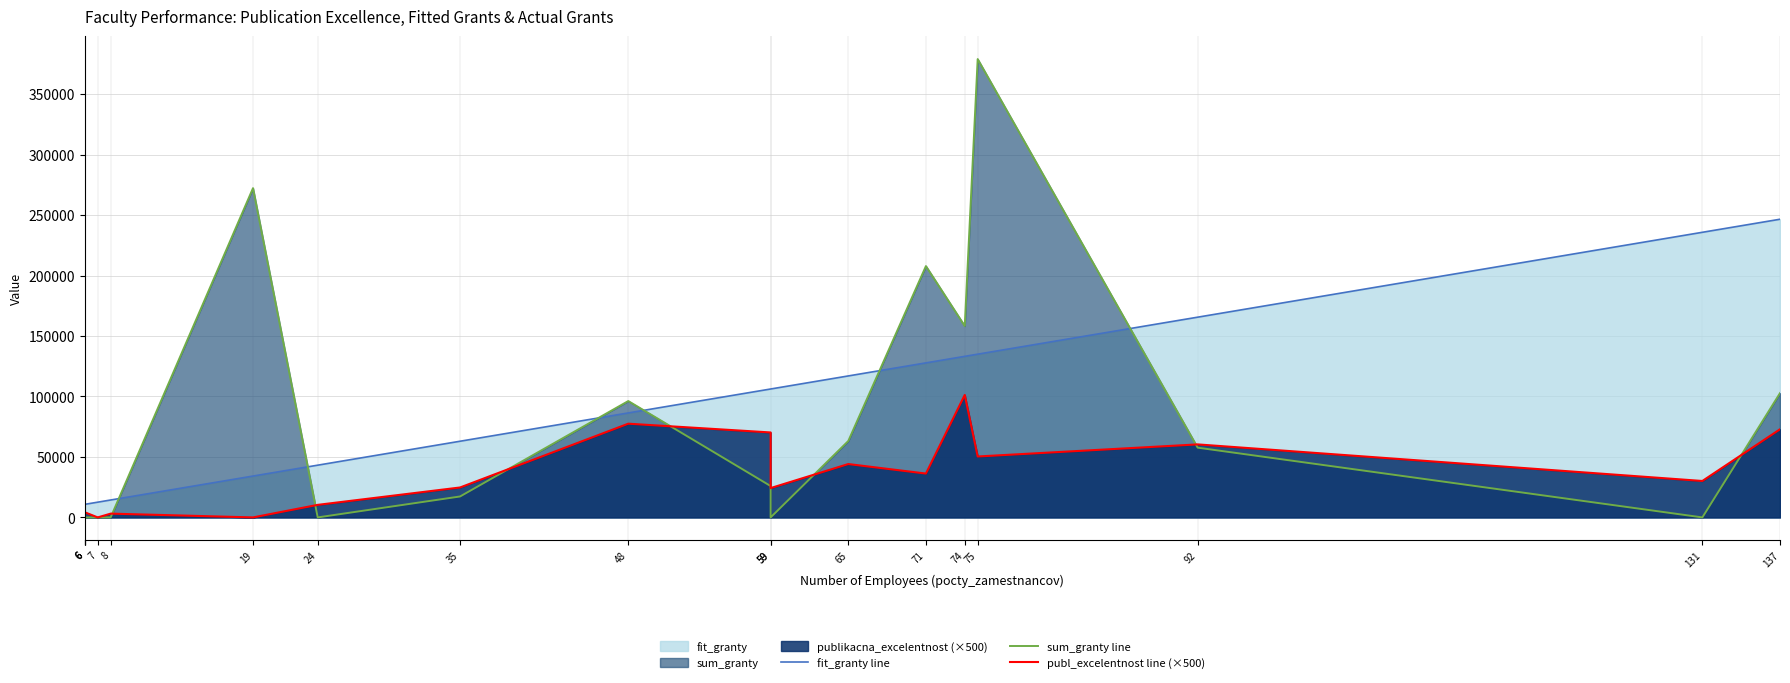

How many data points does each series have?

18